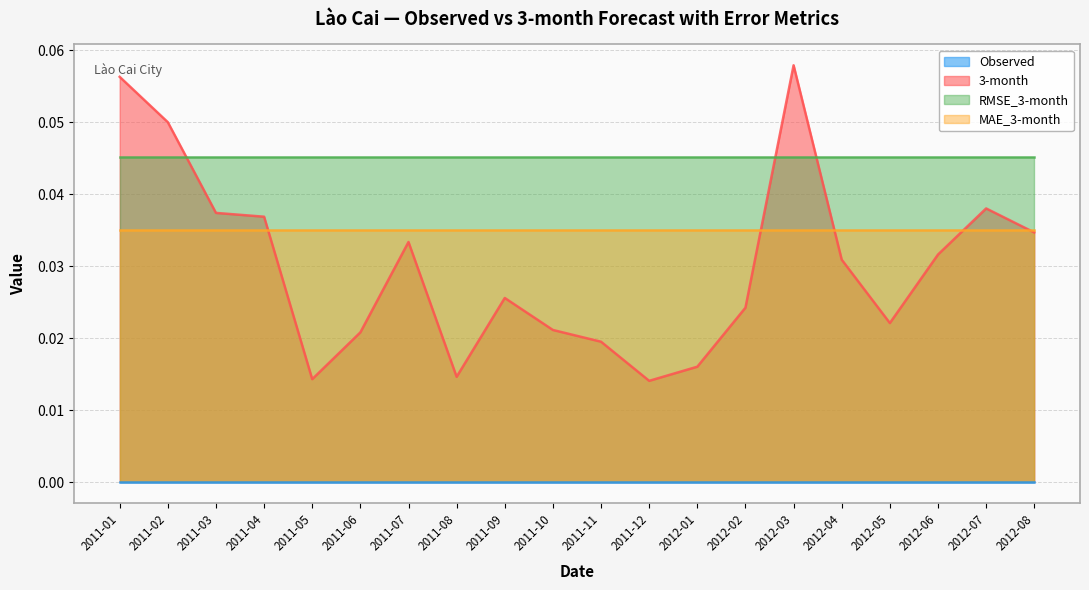

Is it true that MAE_3-month equals 0.0 at 2011-04?

False